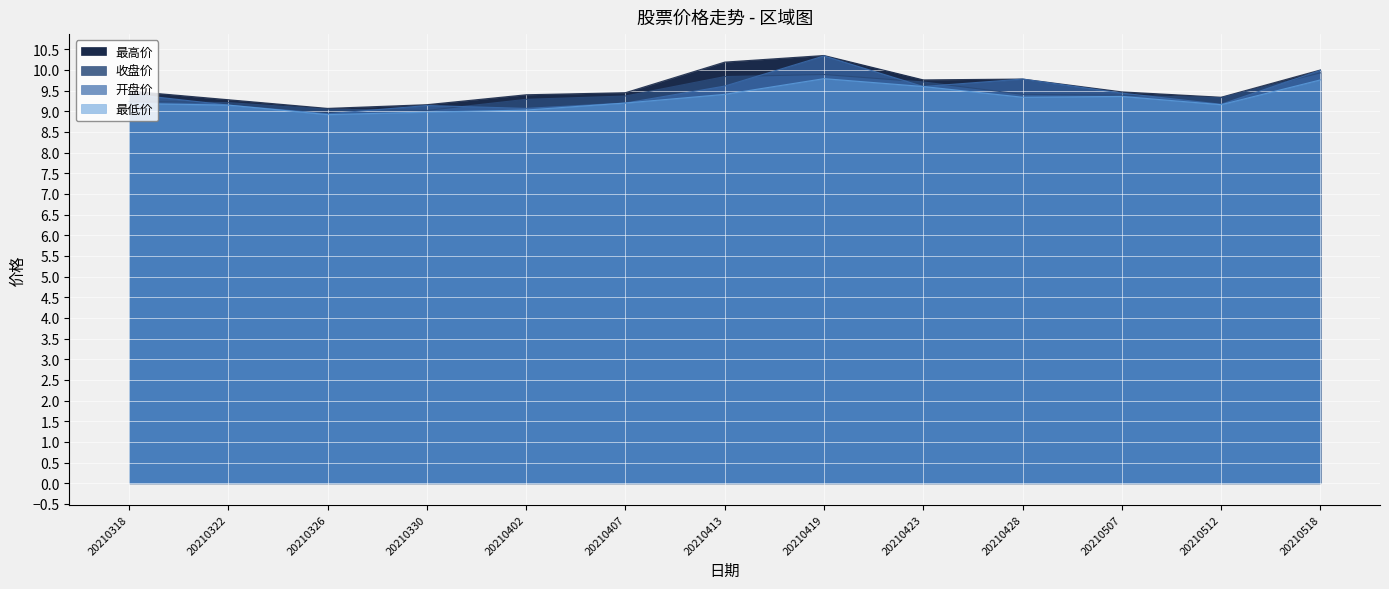

Where is 最高价 nearest to the value 9?

20210326